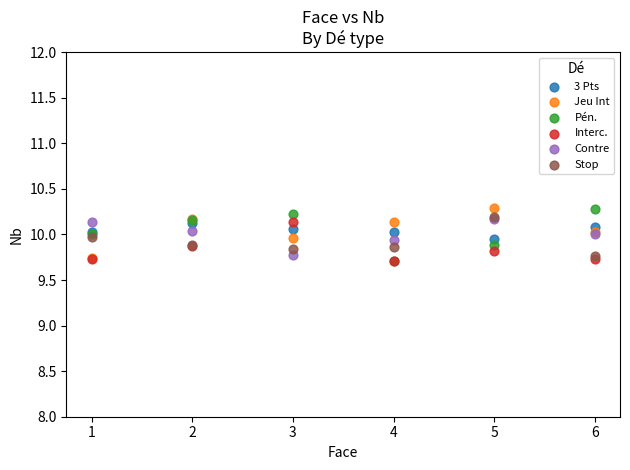

What are all the series names shown in the legend?

3 Pts, Jeu Int, Pén., Interc., Contre, Stop